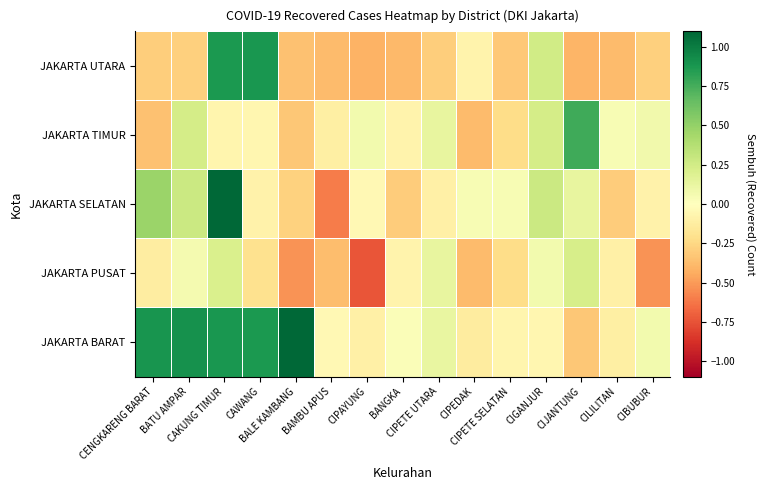

What is the maximum value shown in the chart?

1.1